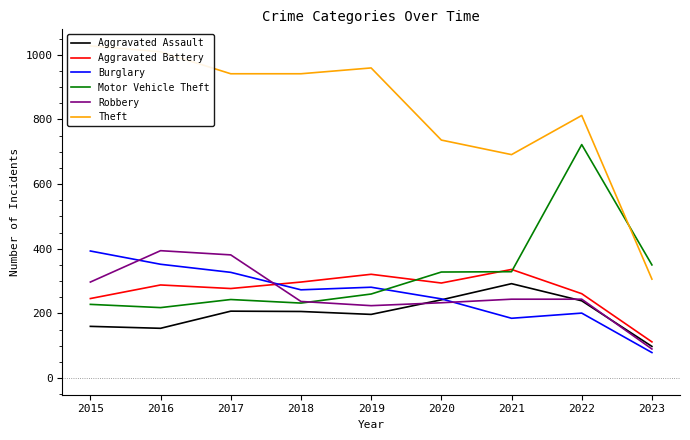

At 2020, list the series in order from largest to smallest.

Theft, Motor Vehicle Theft, Aggravated Battery, Burglary, Aggravated Assault, Robbery